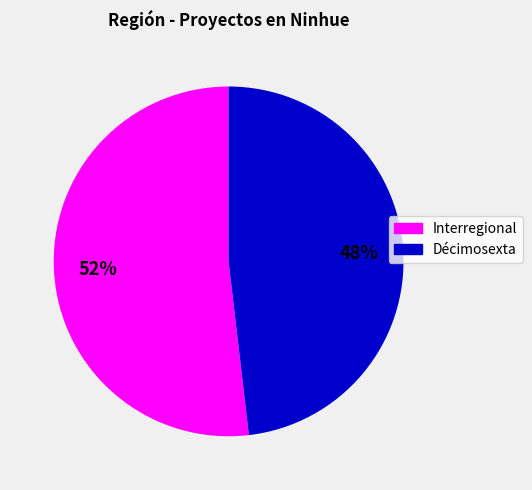

The Interregional slice represents 52% of the pie. True or false?

True